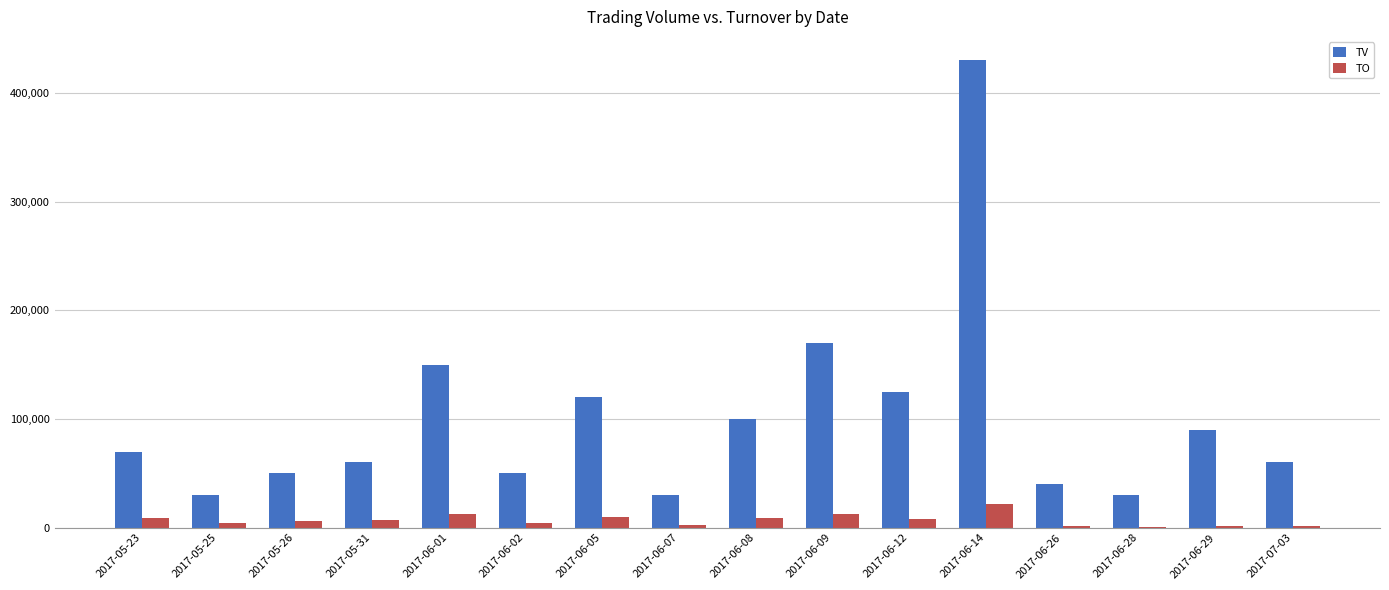

At which label is TV closest to 230000?

2017-06-09